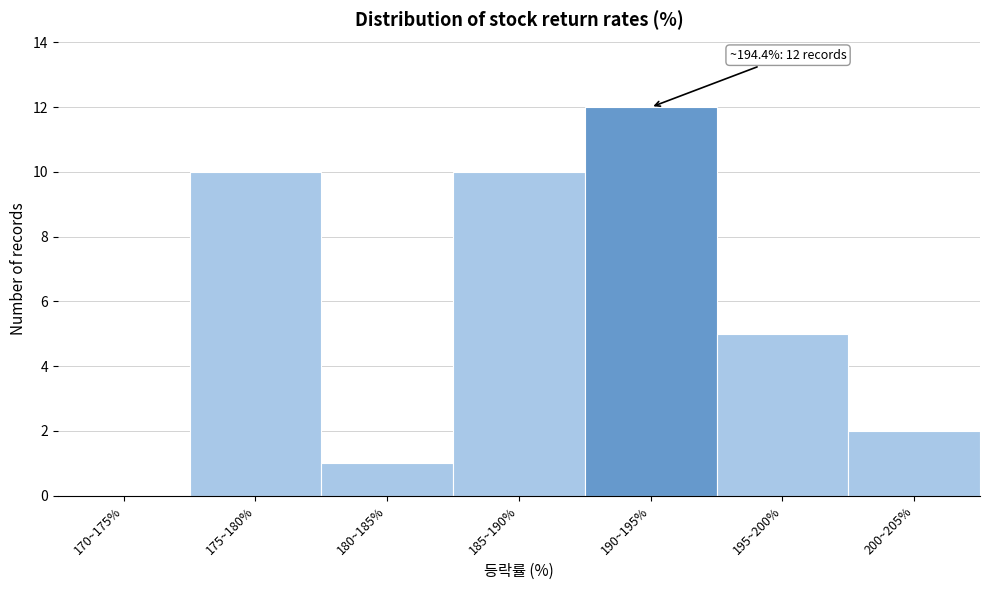

Reading left to right, transcribe all the data shown in this chart.

170~175%=0	175~180%=10	180~185%=1	185~190%=10	190~195%=12	195~200%=5	200~205%=2